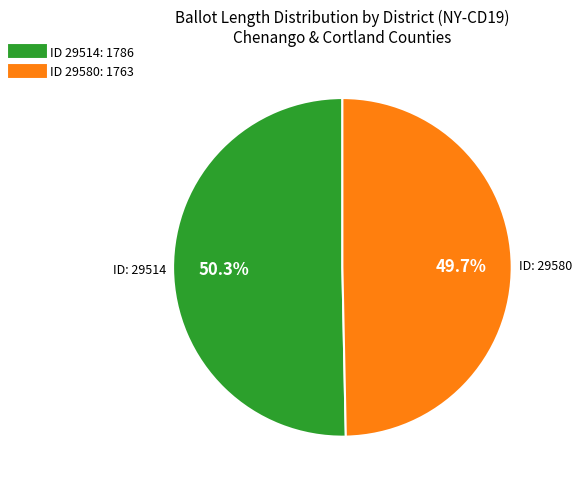

Is there any slice that represents more than half of the pie?

Yes